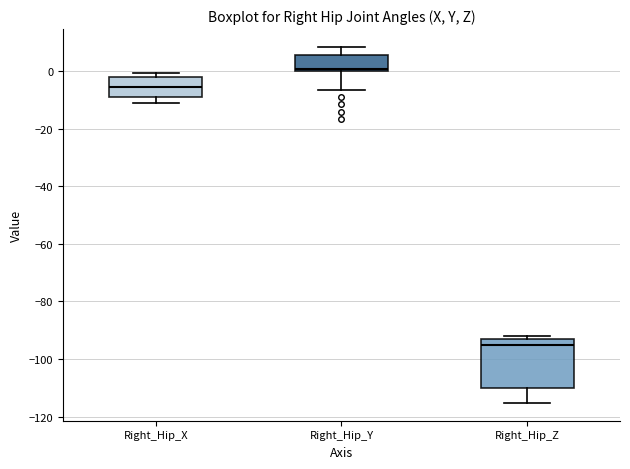

Reading left to right, read every box against the y-axis: the position of its median line, the range the box covers, and the ends of its whiskers. The values are not printed on the chart, so give them approximately, as read against the axis.

Right_Hip_X: median -6, box -8 to -2, whiskers -10 to 0
Right_Hip_Y: median 0 (just above the box's lower edge), box 0 to 6, whiskers -6 to 8
Right_Hip_Z: median -96, box -110 to -94, whiskers -116 to -92